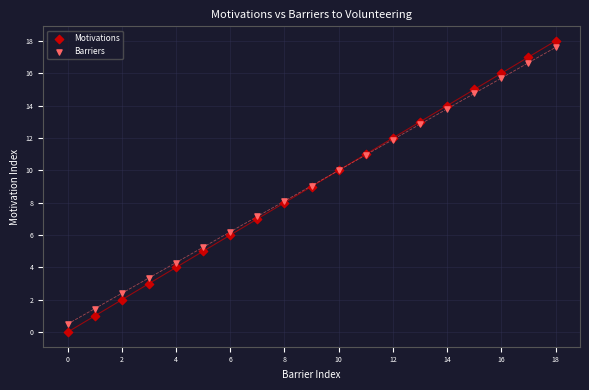

Which series has the widest spread of Y values?

Motivations